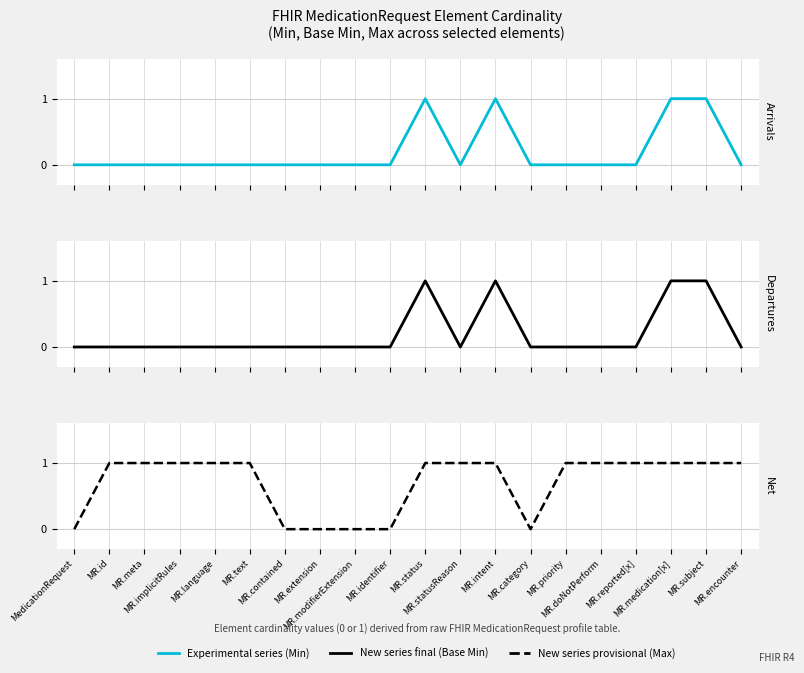

How many data points does each series have?

20